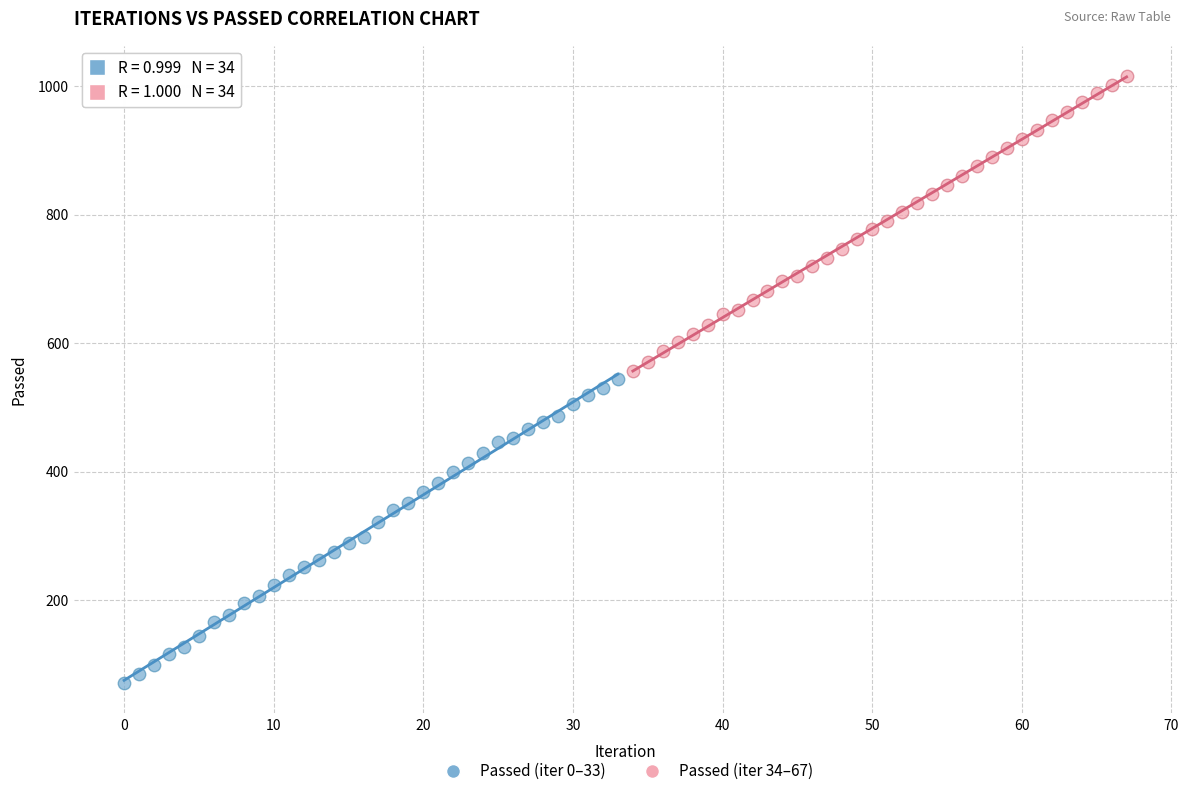

Which series has the largest Y range (max minus min)?

Passed (iter 0–33)